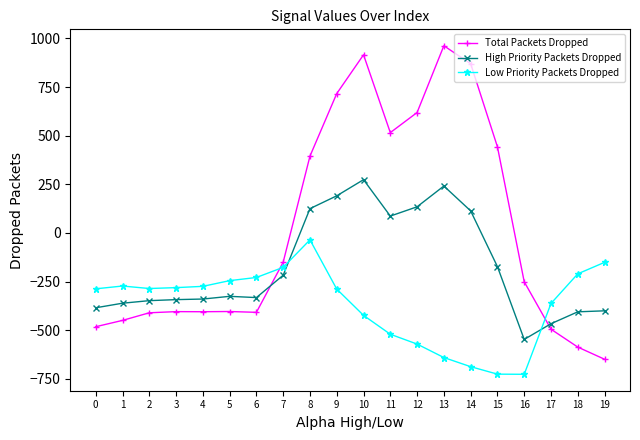

Between 2 and 16, which series saw the biggest shift?

Low Priority Packets Dropped